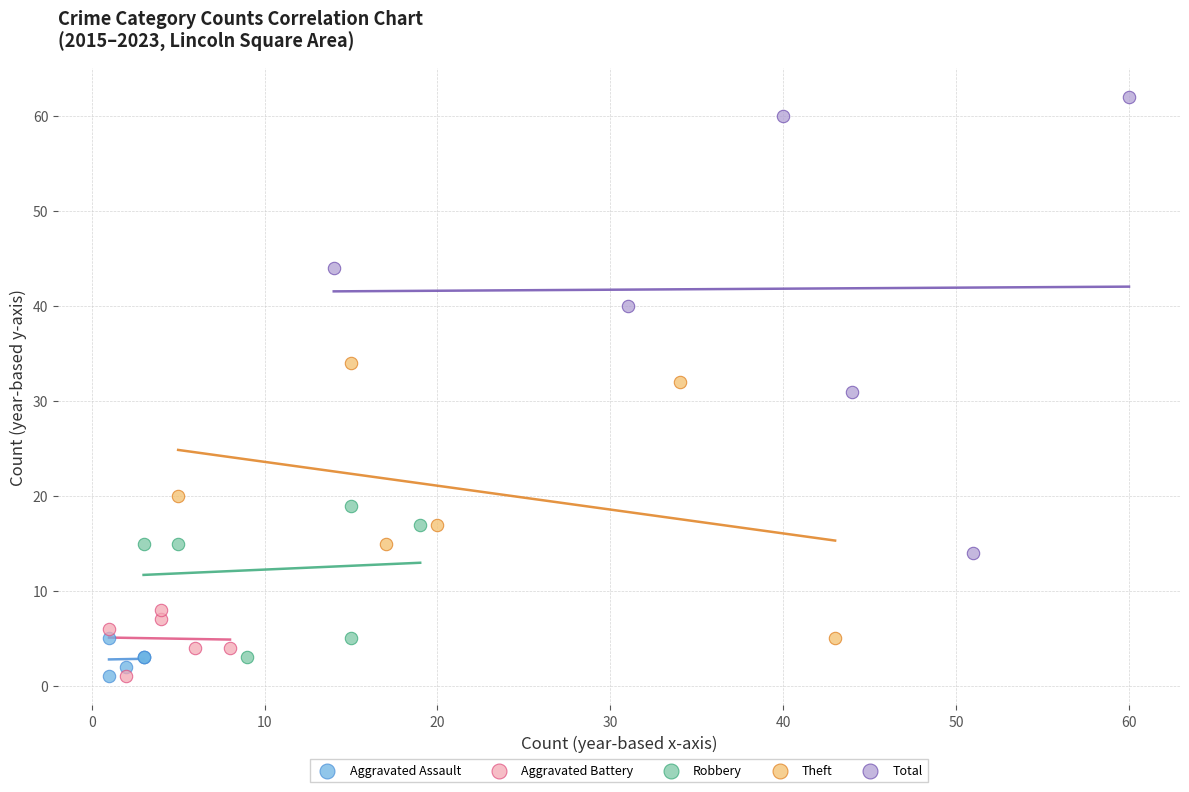

Which series reaches the maximum Y coordinate?

Total